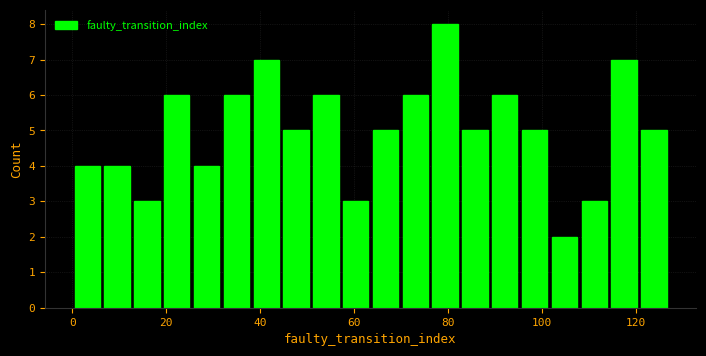

Read against the x-axis, roughly where is the centre of the tallest bar?

80